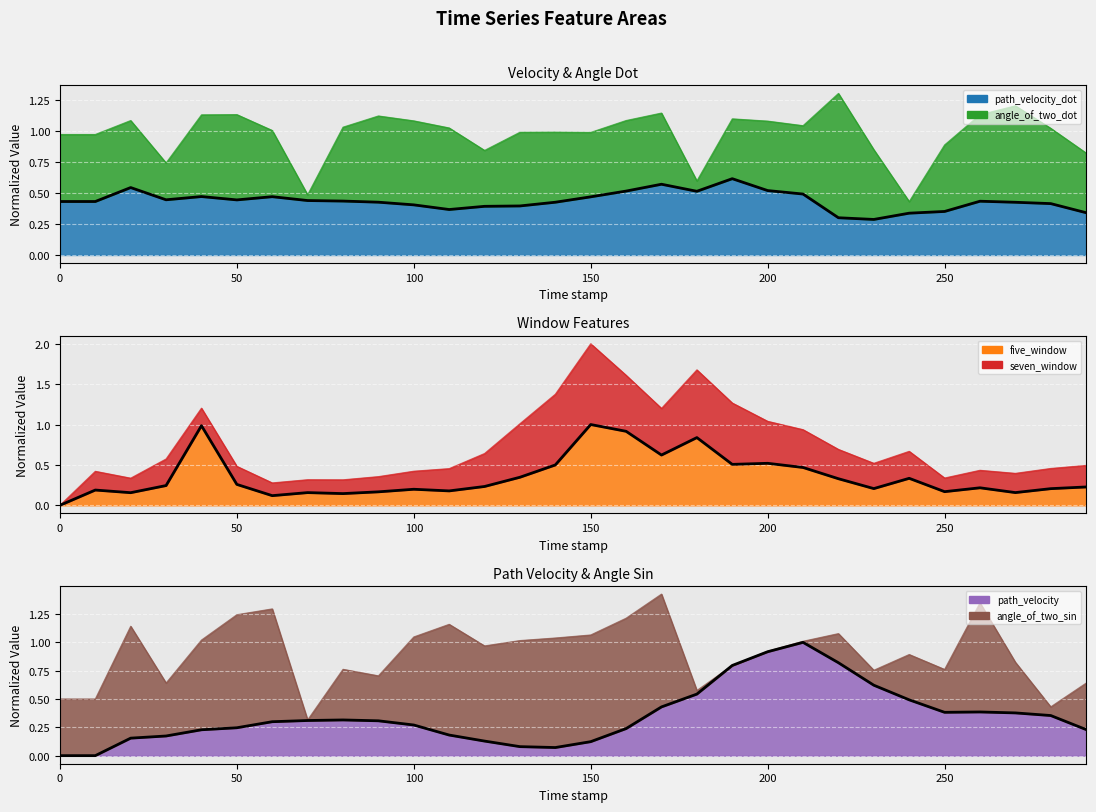

Reading right to left, transcribe all the data shown in this chart.

overlay_path_velocity_dot: 0.3	0.4	0.4	0.4	0.4	0.3	0.3	0.3	0.5	0.5	0.6	0.5	0.6	0.5	0.5	0.4	0.4	0.4	0.4	0.4	0.4	0.4	0.4	0.5	0.4	0.5	0.4	0.5	0.4	0.4
overlay_five_window: 0.2	0.2	0.2	0.2	0.2	0.3	0.2	0.3	0.5	0.5	0.5	0.8	0.6	0.9	1.0	0.5	0.3	0.2	0.2	0.2	0.2	0.1	0.2	0.1	0.3	1.0	0.2	0.2	0.2	0.0
overlay_path_velocity: 0.2	0.4	0.4	0.4	0.4	0.5	0.6	0.8	1.0	0.9	0.8	0.5	0.4	0.2	0.1	0.1	0.1	0.1	0.2	0.3	0.3	0.3	0.3	0.3	0.2	0.2	0.2	0.2	0.0	0.0